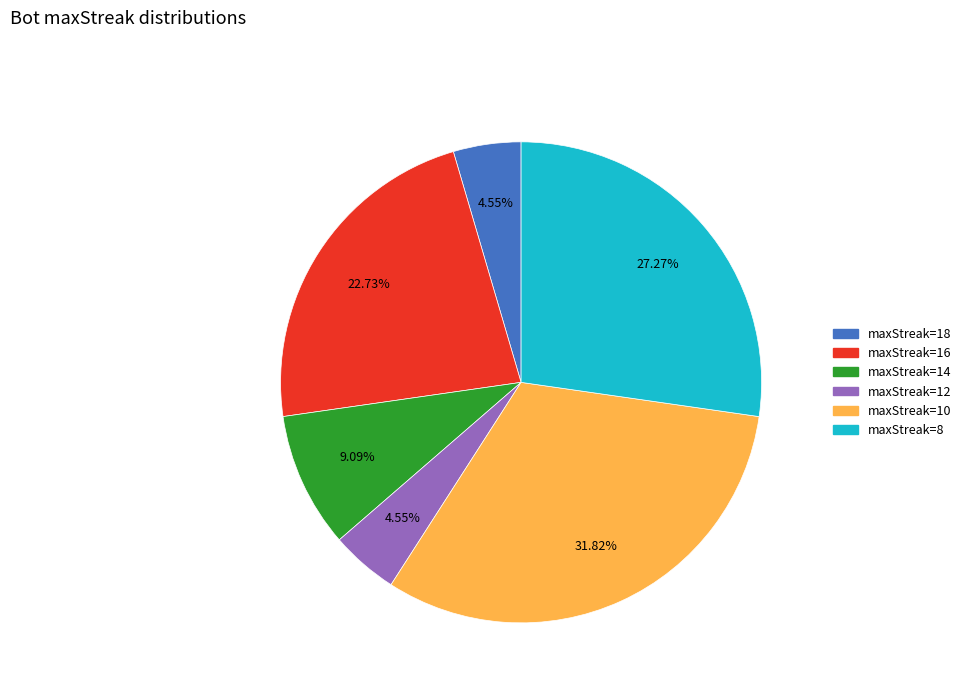

Does any single category account for the majority?

No